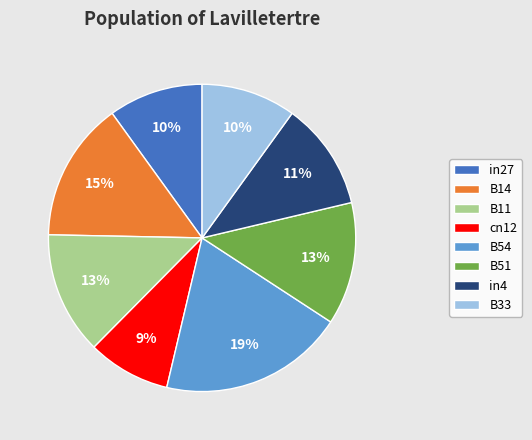

Is the sum of B33 and cn12 greater than half?

No